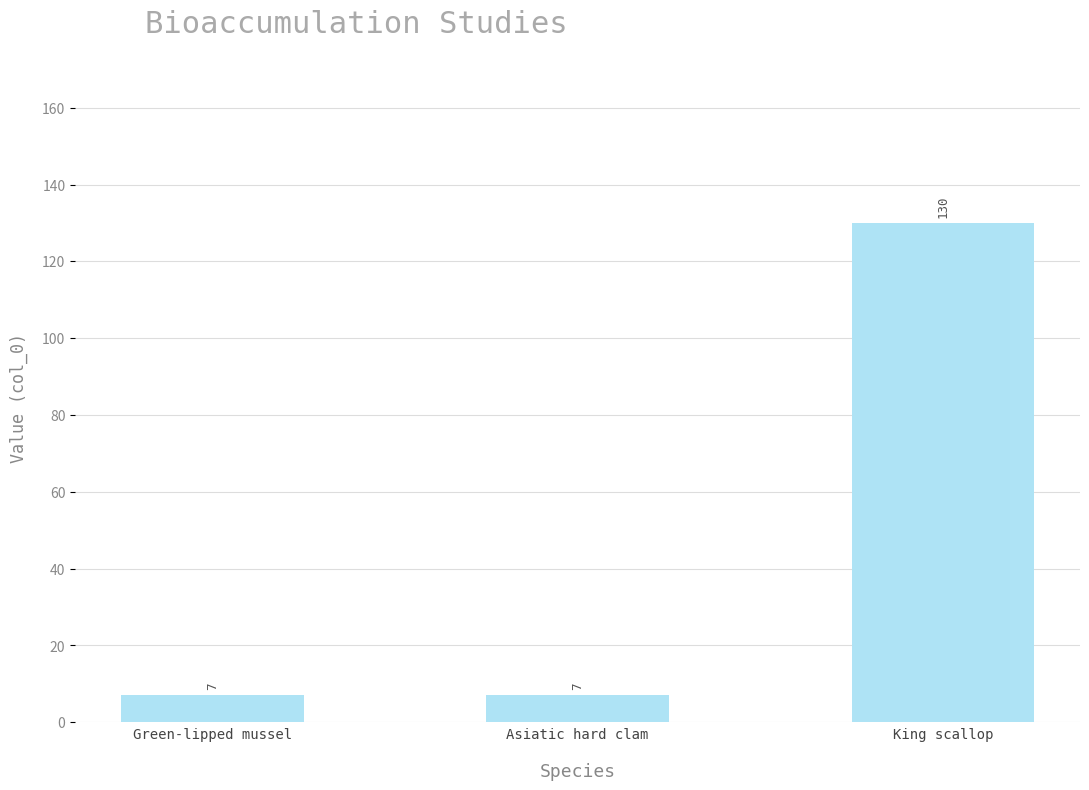

What is the change in value from Asiatic hard clam to King scallop?

+123